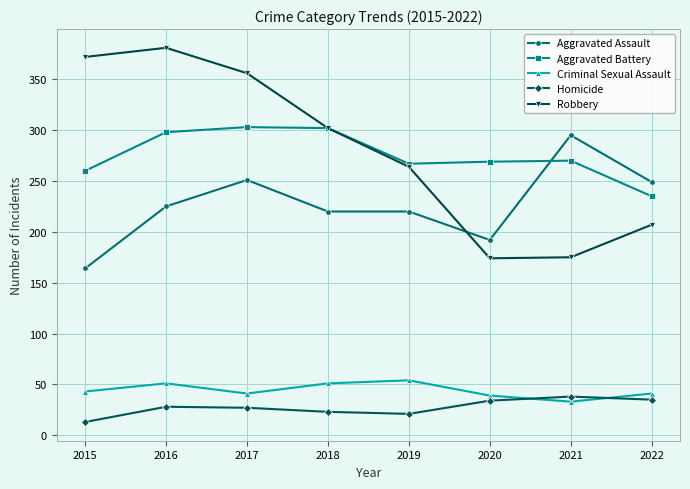

True or false: Aggravated Assault has a value of 249 at 2022.

True